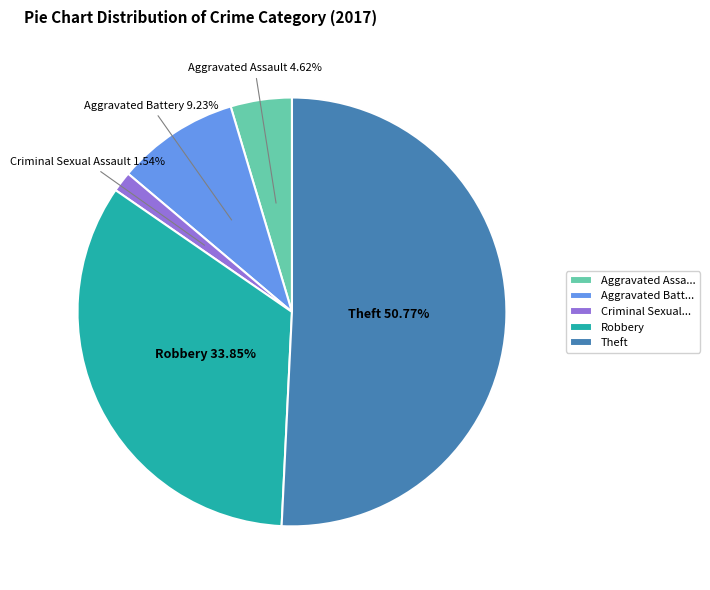

Does Robbery account for over 50% of the chart?

No